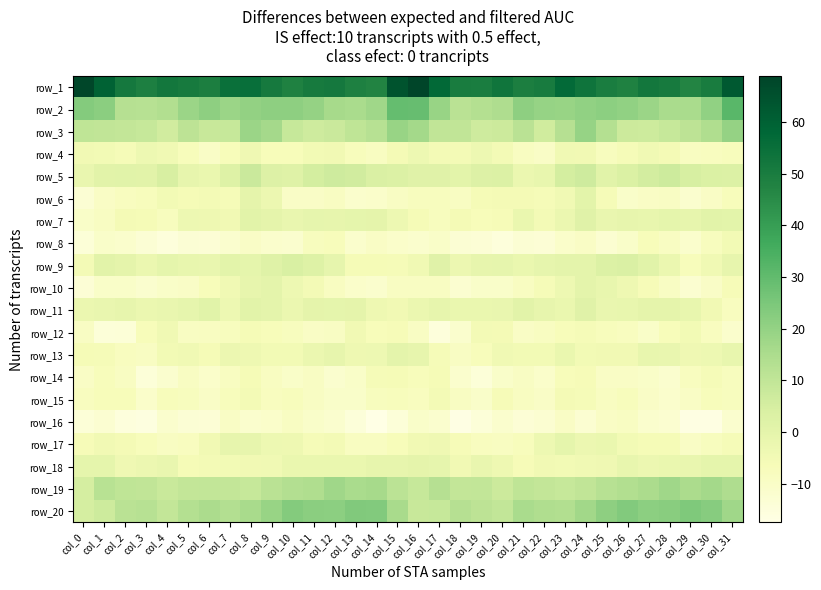

At which category is the sum across all series the highest?

col_8